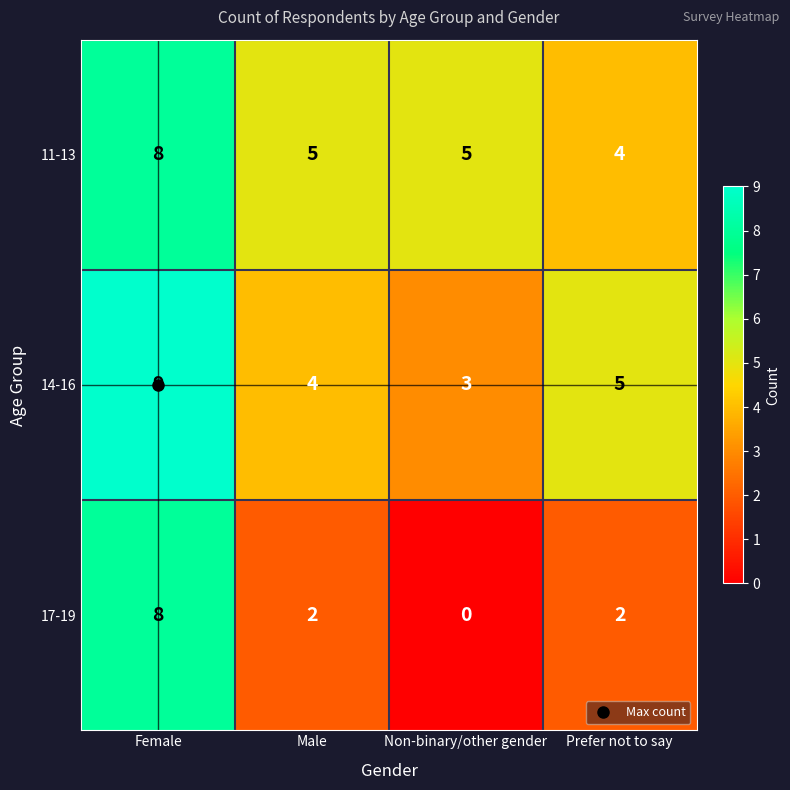

Between Female and Male, which series saw the biggest shift?

17-19